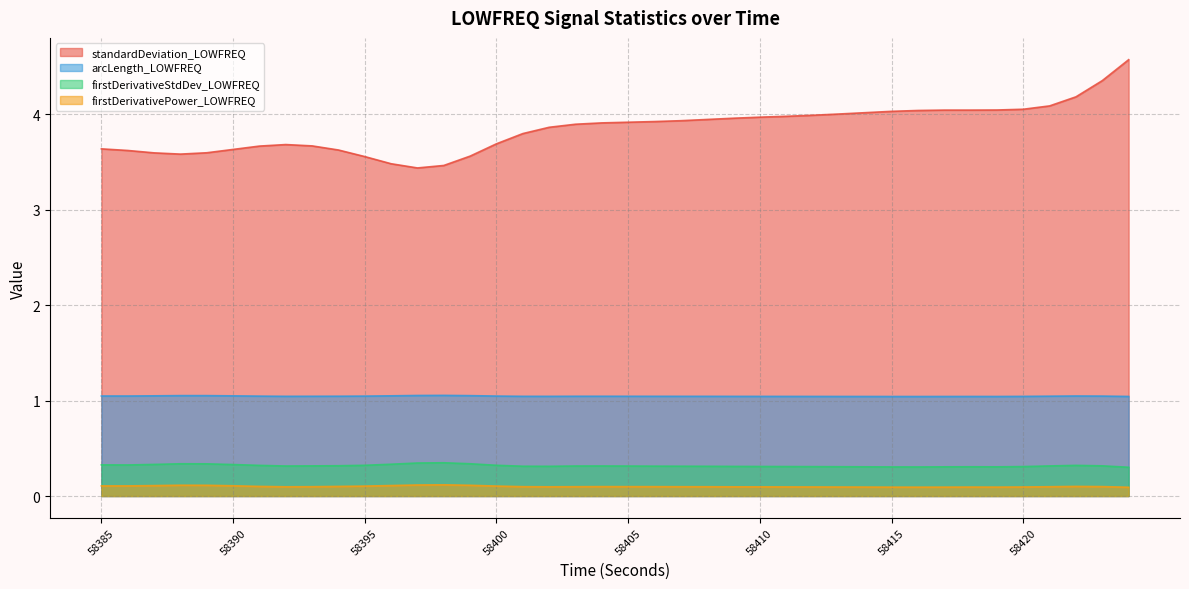

At which category does standardDeviation_LOWFREQ reach its first local valley?

58388